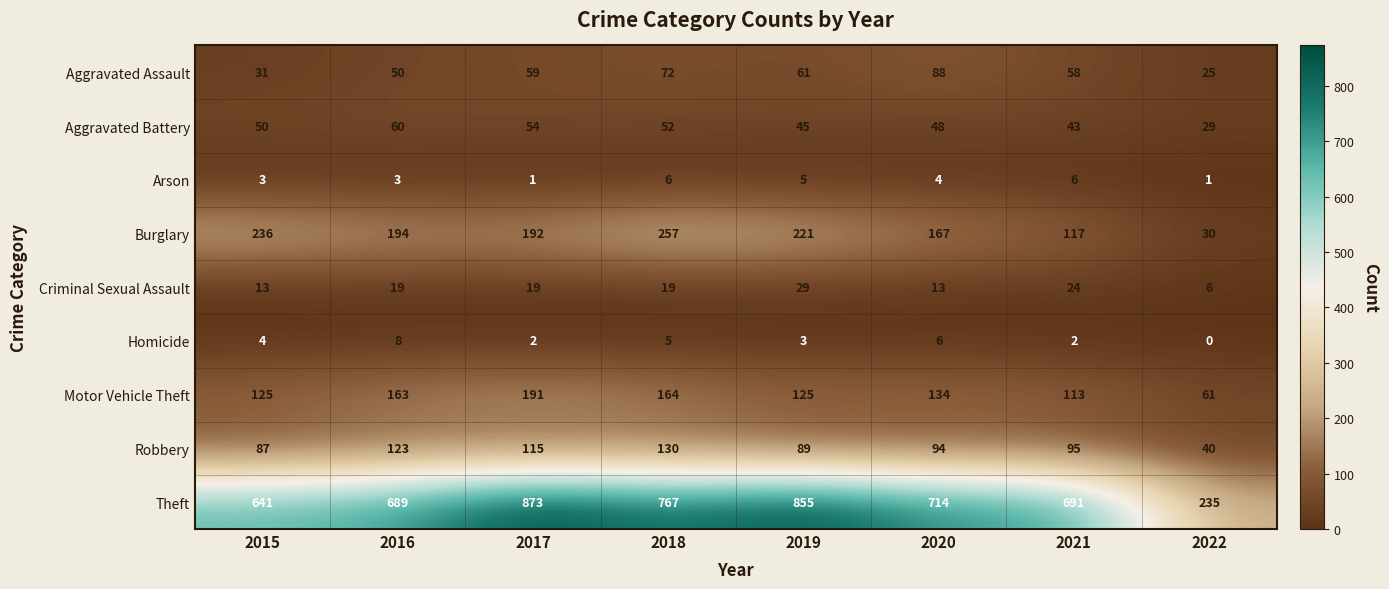

Read the Motor Vehicle Theft value at 2022, to the nearest 5.

60